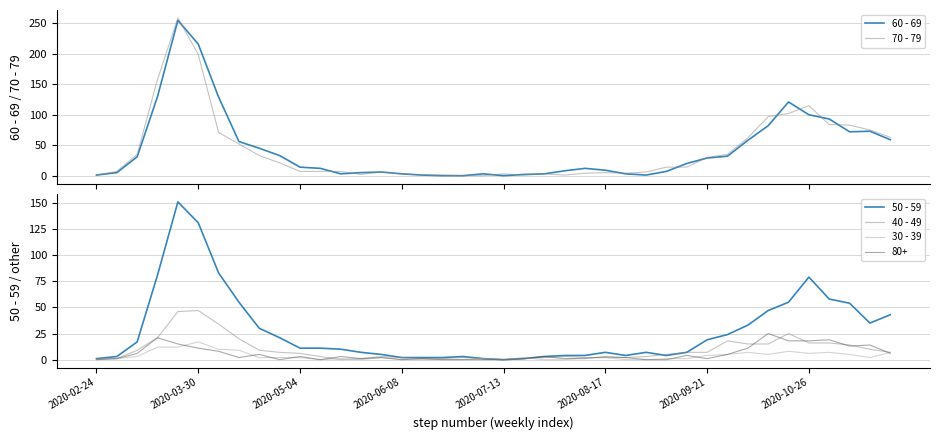

How many interior local valleys does the 70 - 79 series have?

4